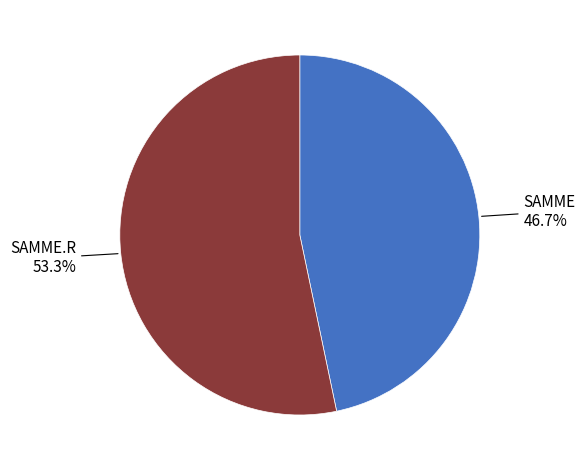

Is there a majority slice in this chart?

Yes